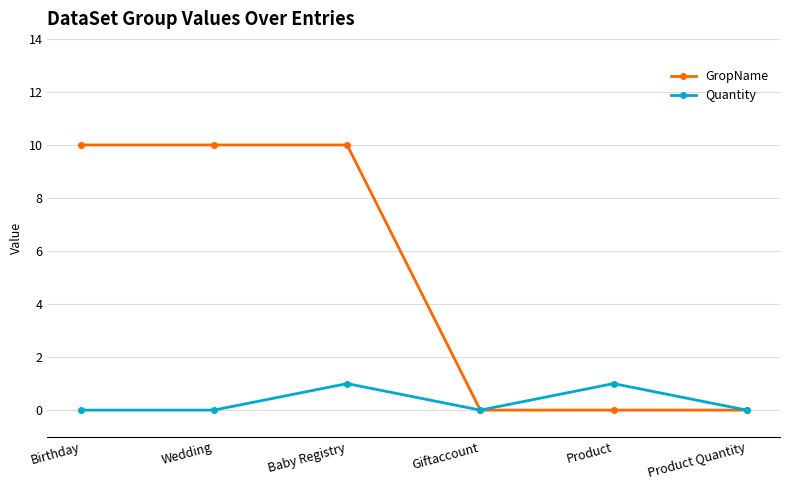

What are all the series names shown in the legend?

GropName, Quantity